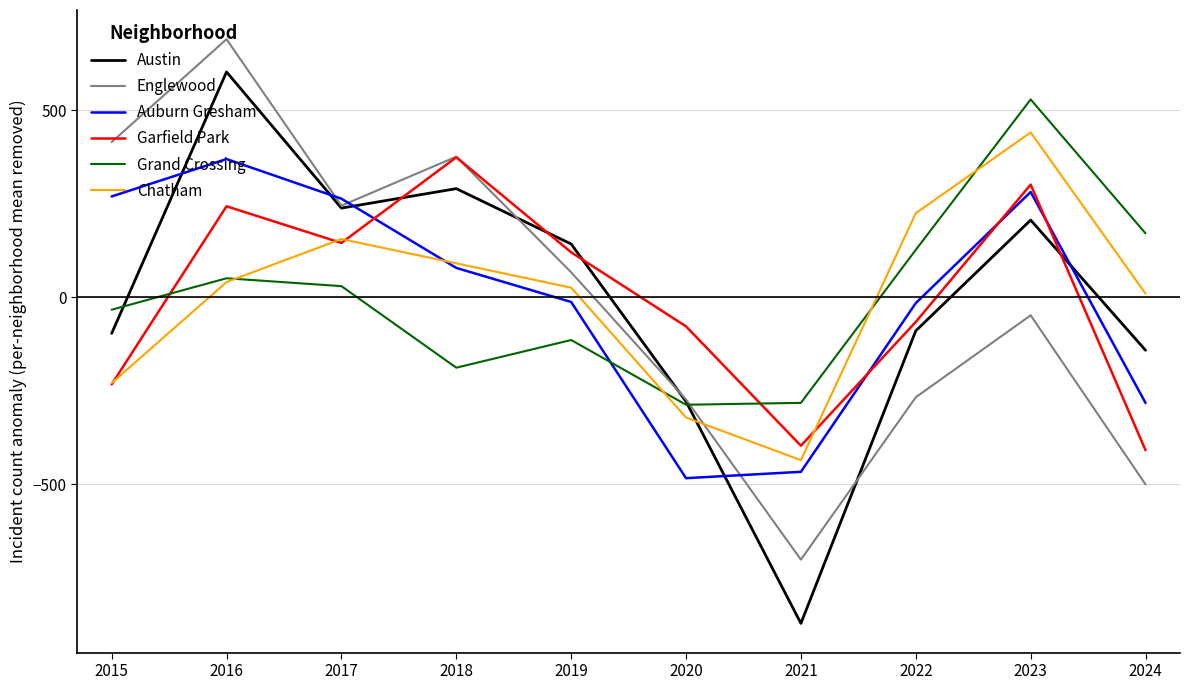

How many interior local peaks does the Englewood series have?

3